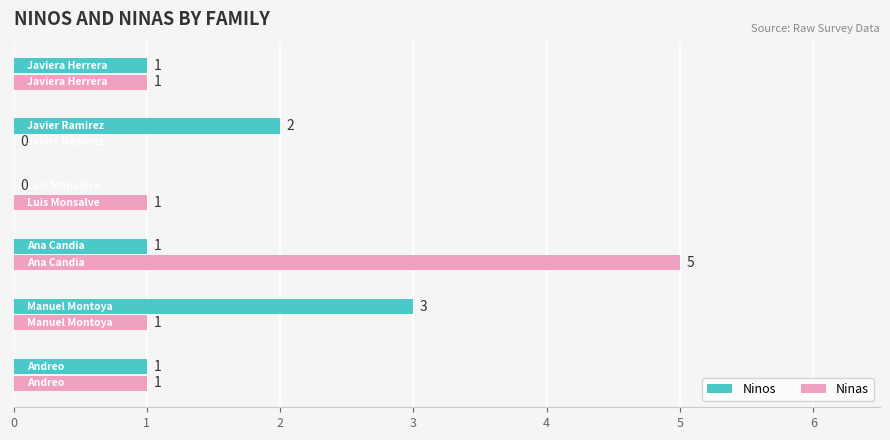

How many categories are shown in the chart?

6